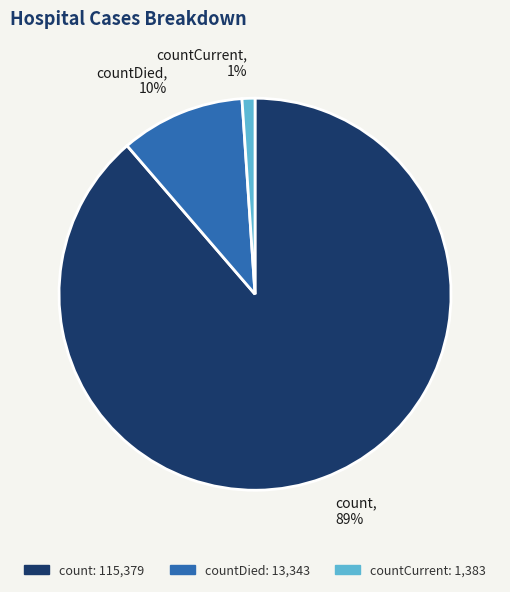

Is there a majority slice in this chart?

Yes